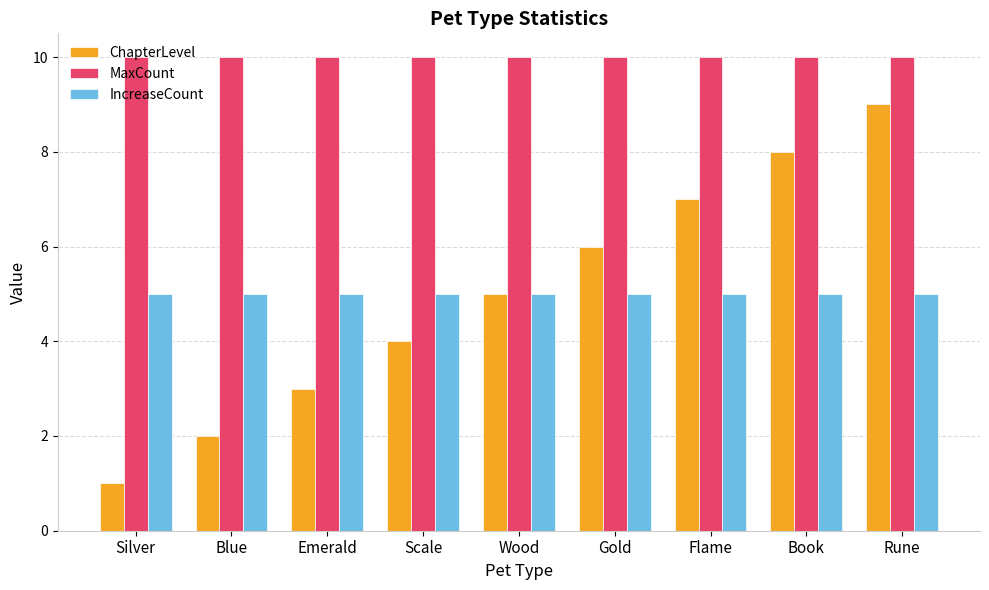

What is the difference between the ChapterLevel values at Blue and Emerald?

1